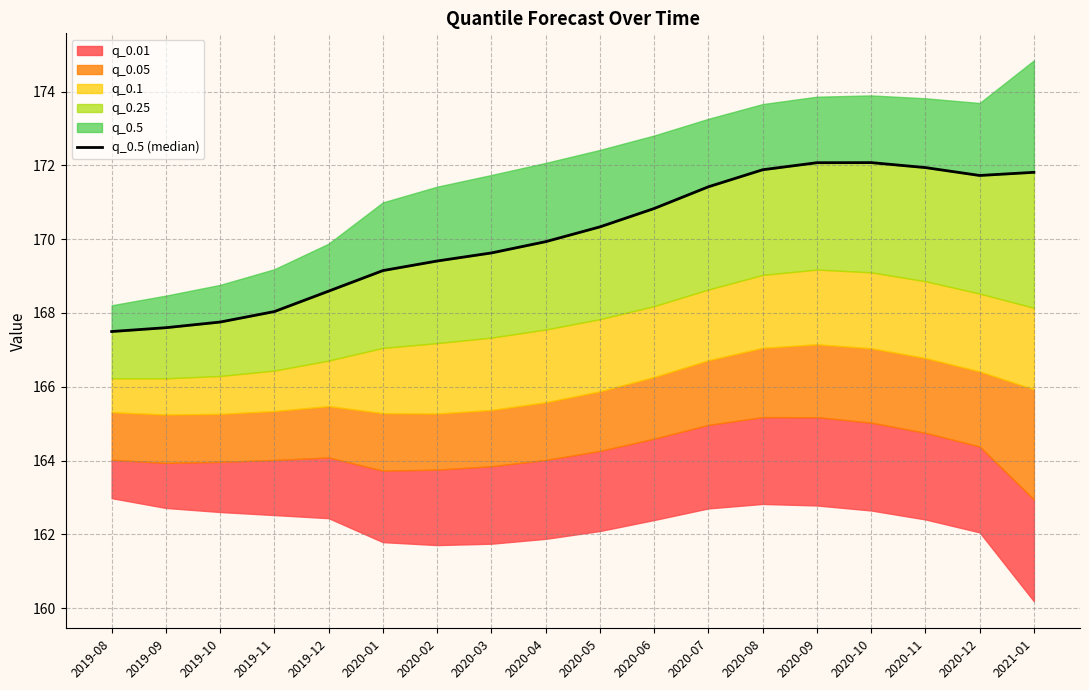

What is the ratio of the value at 2020-12 to the value at 2020-04?

1.0